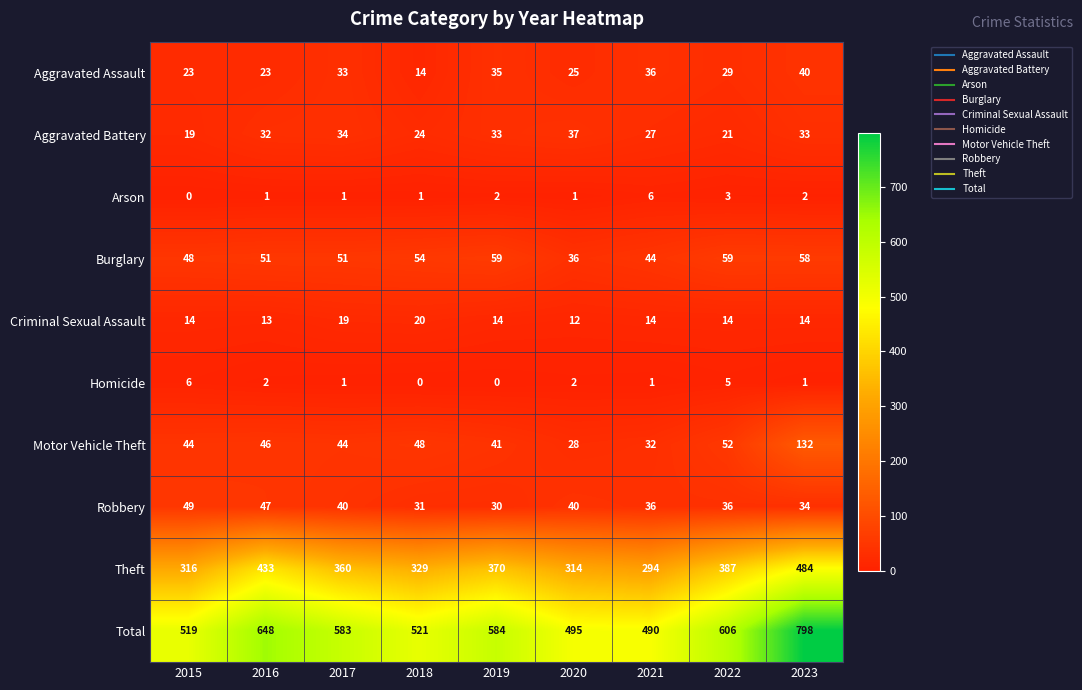

Which series has the largest total across all categories?

Total